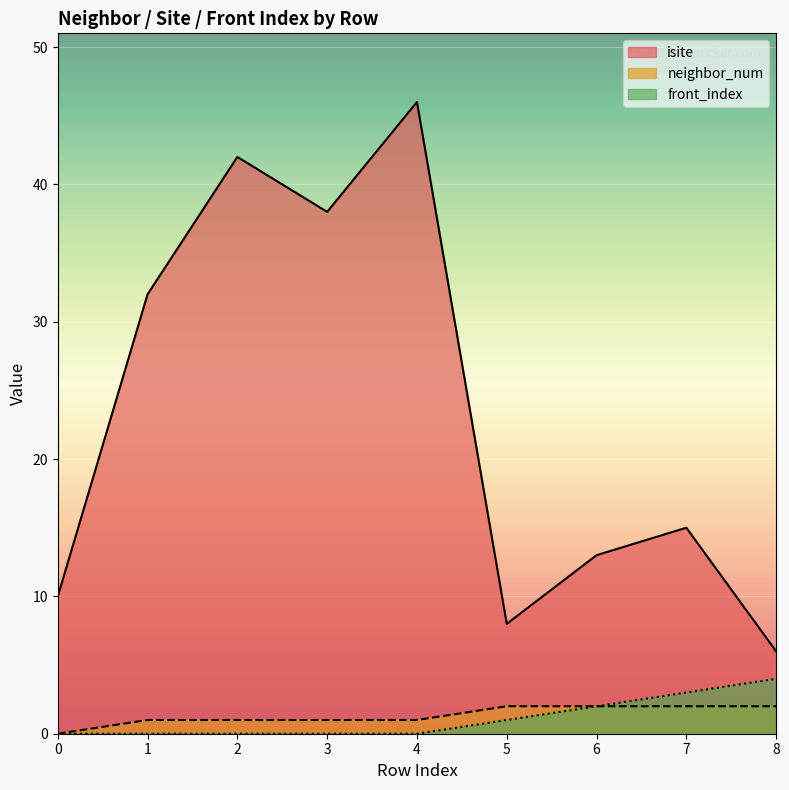

Read the isite value at 4.

46